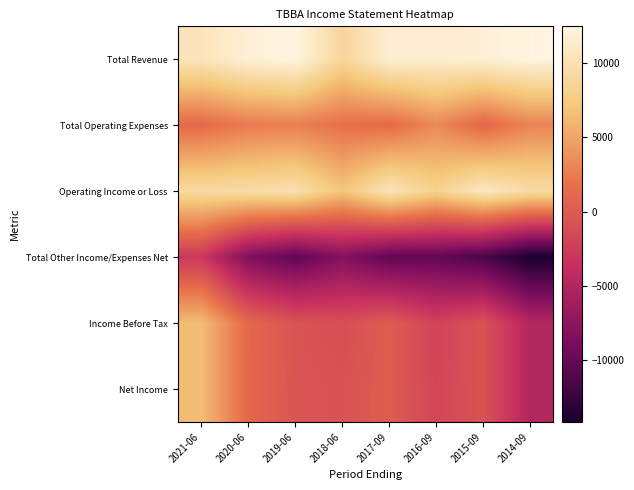

Reading left to right, extract all data points from this chart.

Total Revenue: 2021-06=10500	2020-06=11900	2019-06=12500	2018-06=8800	2017-09=11700	2016-09=11600	2015-09=11900	2014-09=12400
Total Operating Expenses: 2021-06=1300	2020-06=2400	2019-06=2700	2018-06=1700	2017-09=1300	2016-09=3300	2015-09=1000	2014-09=3000
Operating Income or Loss: 2021-06=9200	2020-06=9500	2019-06=9900	2018-06=7100	2017-09=10500	2016-09=8300	2015-09=10900	2014-09=9400
Total Other Income/Expenses Net: 2021-06=-2800	2020-06=-8400	2019-06=-10300	2018-06=-8200	2017-09=-10300	2016-09=-10200	2015-09=-11500	2014-09=-14200
Income Before Tax: 2021-06=6400	2020-06=1100	2019-06=-500	2018-06=-1000	2017-09=200	2016-09=-1900	2015-09=-600	2014-09=-4900
Net Income: 2021-06=6400	2020-06=1100	2019-06=-400	2018-06=-600	2017-09=200	2016-09=-1700	2015-09=-600	2014-09=-4900